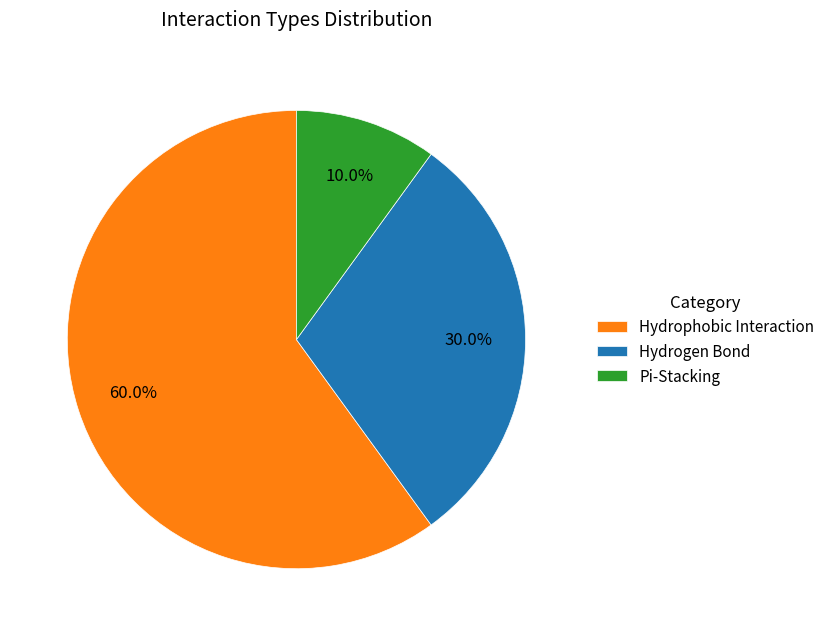

To the nearest percent, what portion does Hydrophobic Interaction represent?

60%